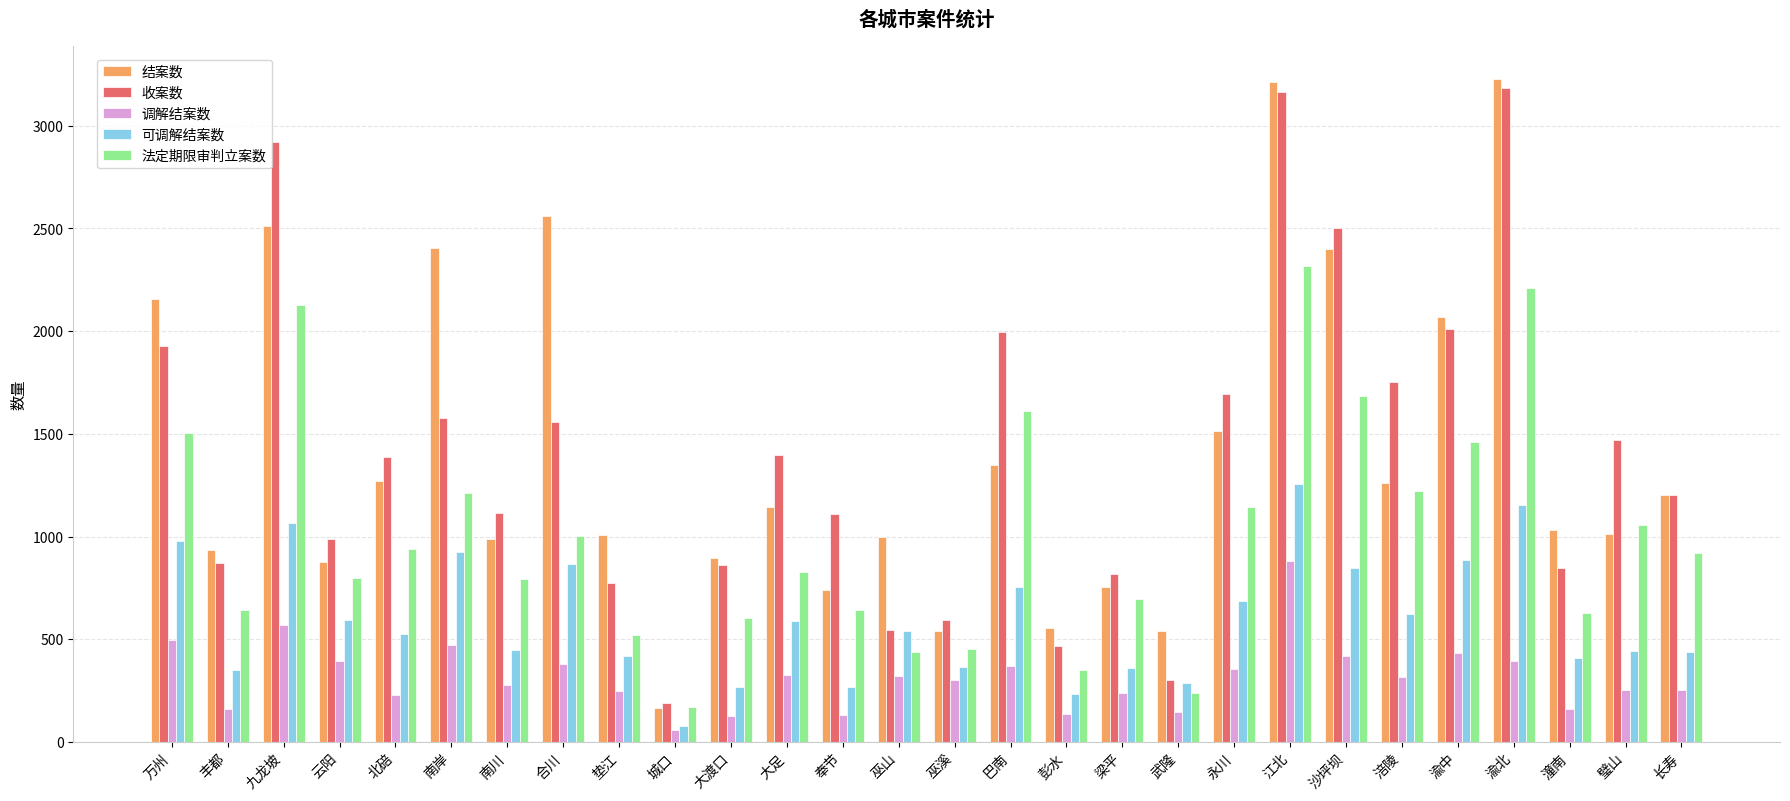

At how many categories does at least one series exceed 2340?

6